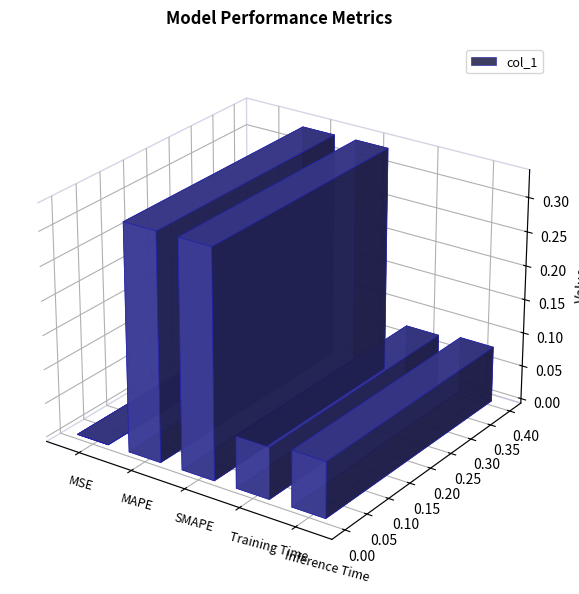

Reading right to left, list all the values displayed in this chart.

0.1	0.1	0.3	0.3	0.0